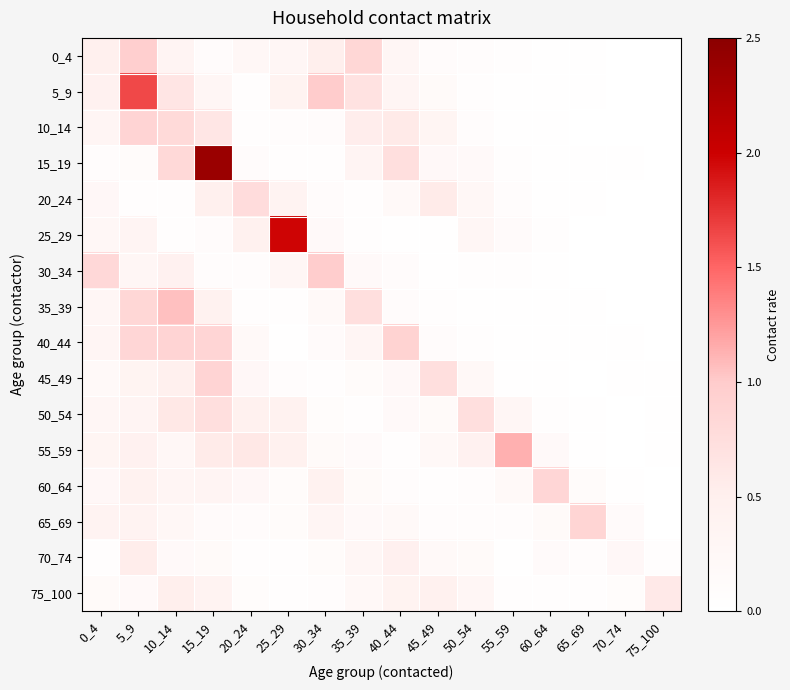

Rank the series at 60_64 from lowest to highest value.

5_9, 0_4, 10_14, 40_44, 45_49, 15_19, 30_34, 20_24, 35_39, 25_29, 75_100, 50_54, 70_74, 65_69, 55_59, 60_64